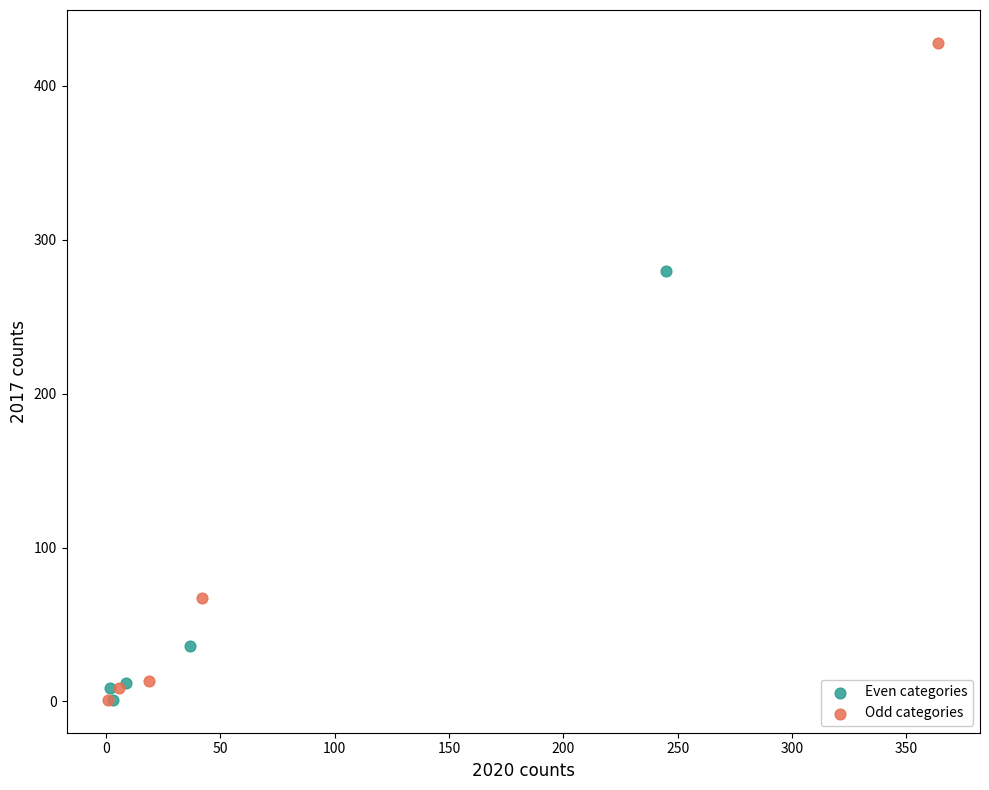

What are all the series names shown in the legend?

Even categories, Odd categories